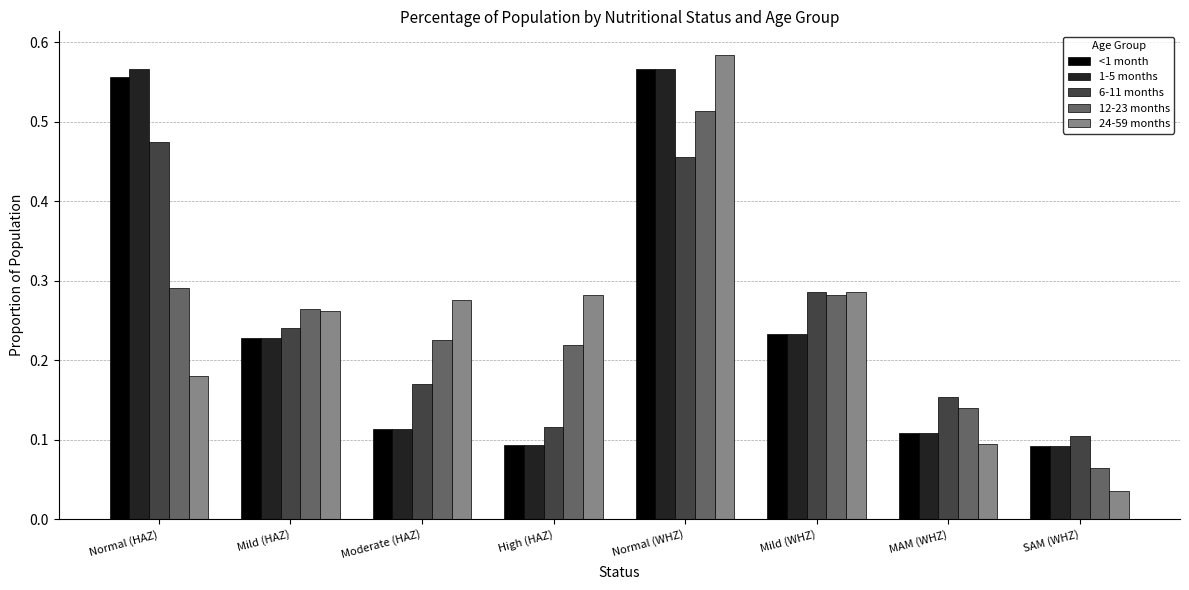

What position from the right is Mild (WHZ)?

3